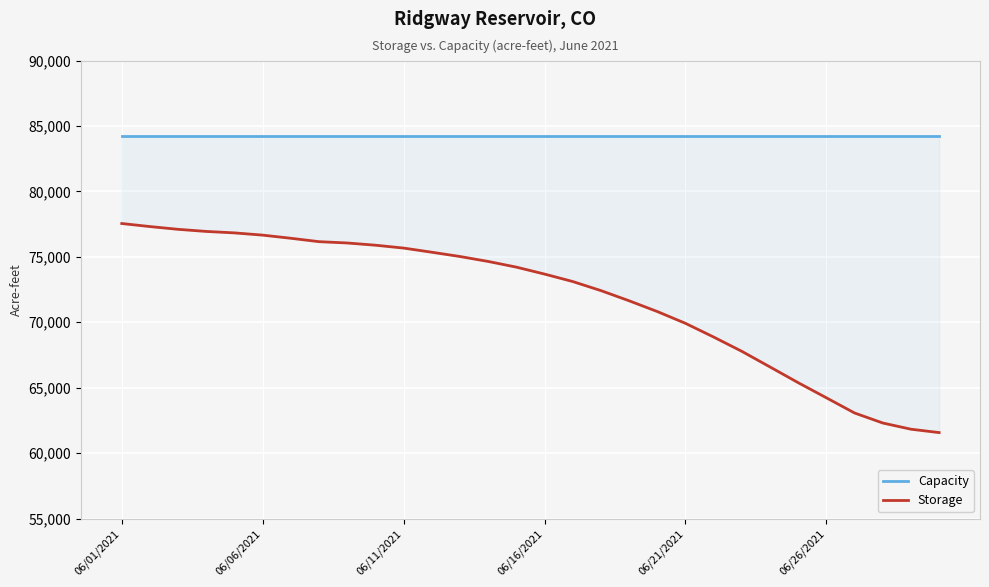

What is the approximate value of Capacity at 23?

84230